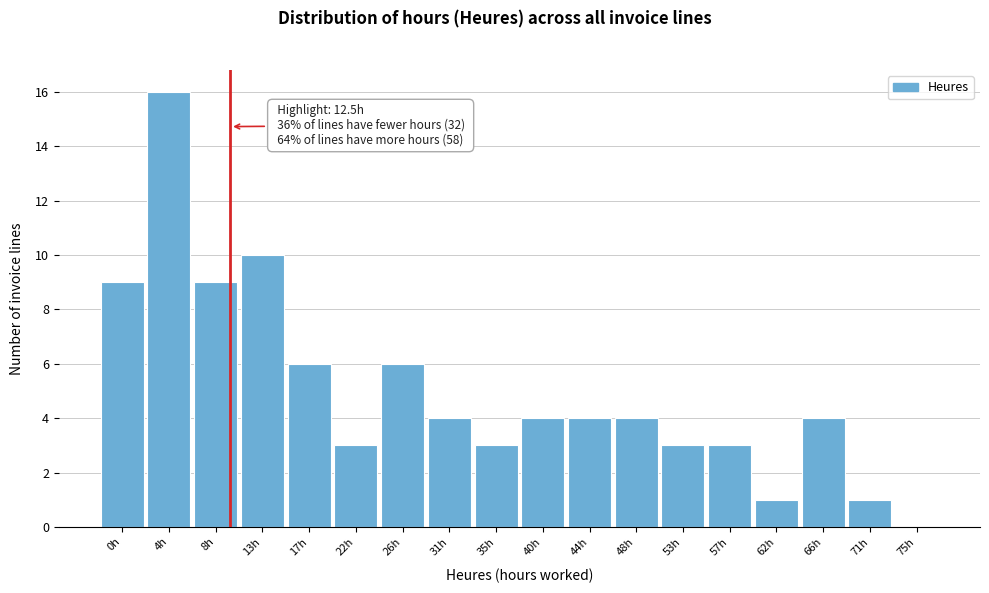

Reading left to right, transcribe all the data shown in this chart.

0h=9	4h=16	8h=9	13h=10	17h=6	22h=3	26h=6	31h=4	35h=3	40h=4	44h=4	48h=4	53h=3	57h=3	62h=1	66h=4	71h=1	75h=0